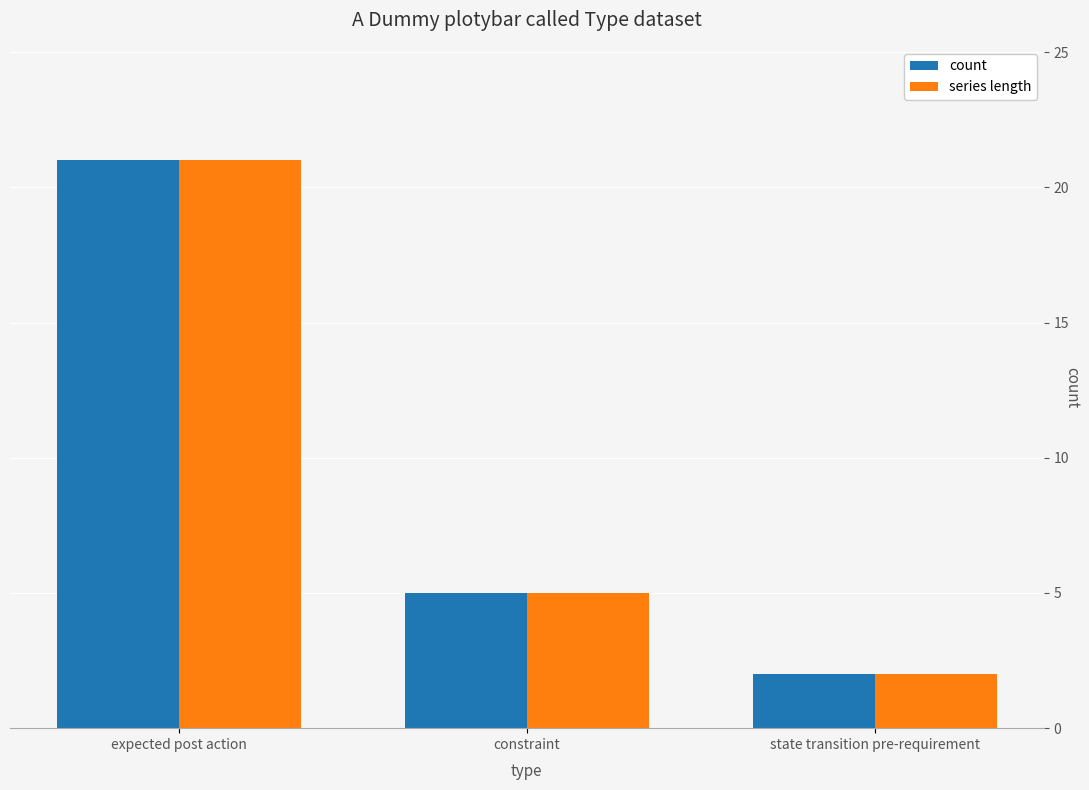

At which label is series length closest to 11?

constraint